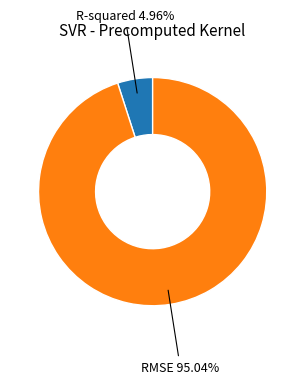

Is there any slice that represents more than half of the pie?

Yes